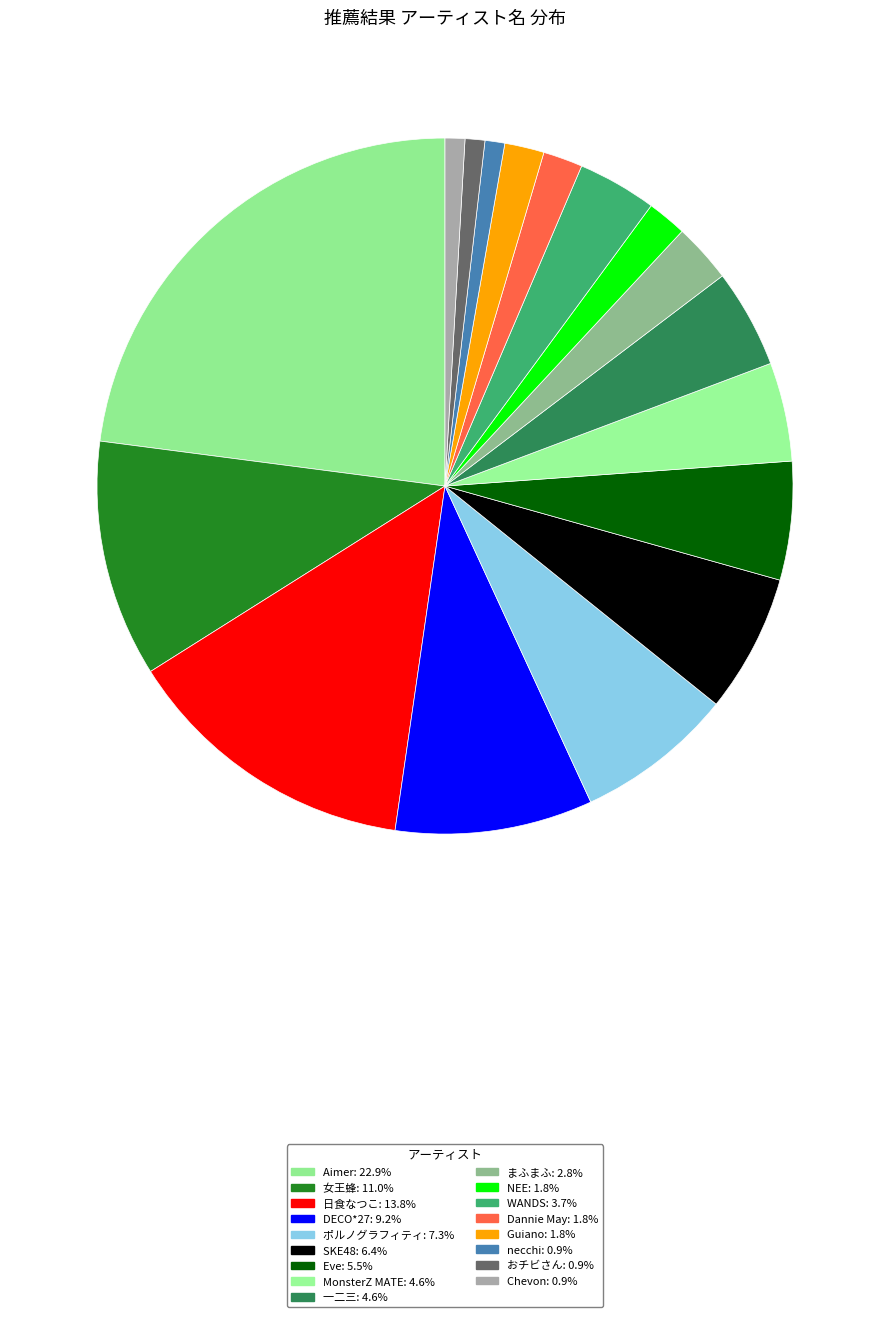

Is it true that 女王蜂 is 11% of the pie?

True